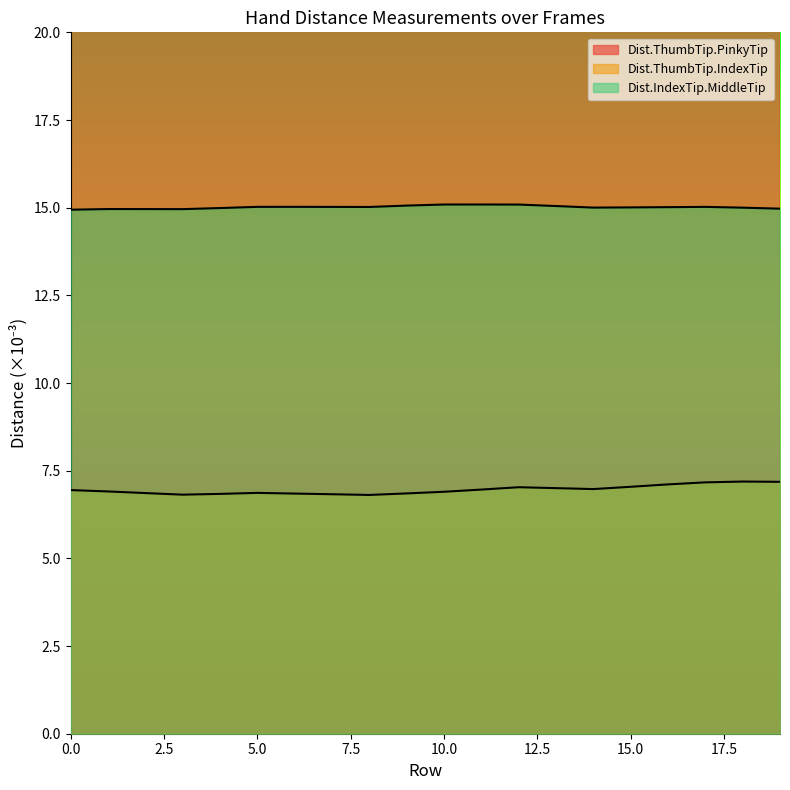

Reading left to right, what are all the values shown in this chart?

Dist.ThumbTip.PinkyTip: 37.3	37.3	37.3	37.4	37.3	37.3	37.3	37.3	37.4	37.3	37.4	37.3	37.2	37.2	37.2	37.2	37.2	37.2	37.2	37.2
Dist.ThumbTip.IndexTip: 6.9	6.9	6.9	6.8	6.8	6.9	6.8	6.8	6.8	6.9	6.9	7.0	7.0	7.0	7.0	7.0	7.1	7.2	7.2	7.2
Dist.IndexTip.MiddleTip: 14.9	15.0	15.0	15.0	15.0	15.0	15.0	15.0	15.0	15.1	15.1	15.1	15.1	15.0	15.0	15.0	15.0	15.0	15.0	15.0